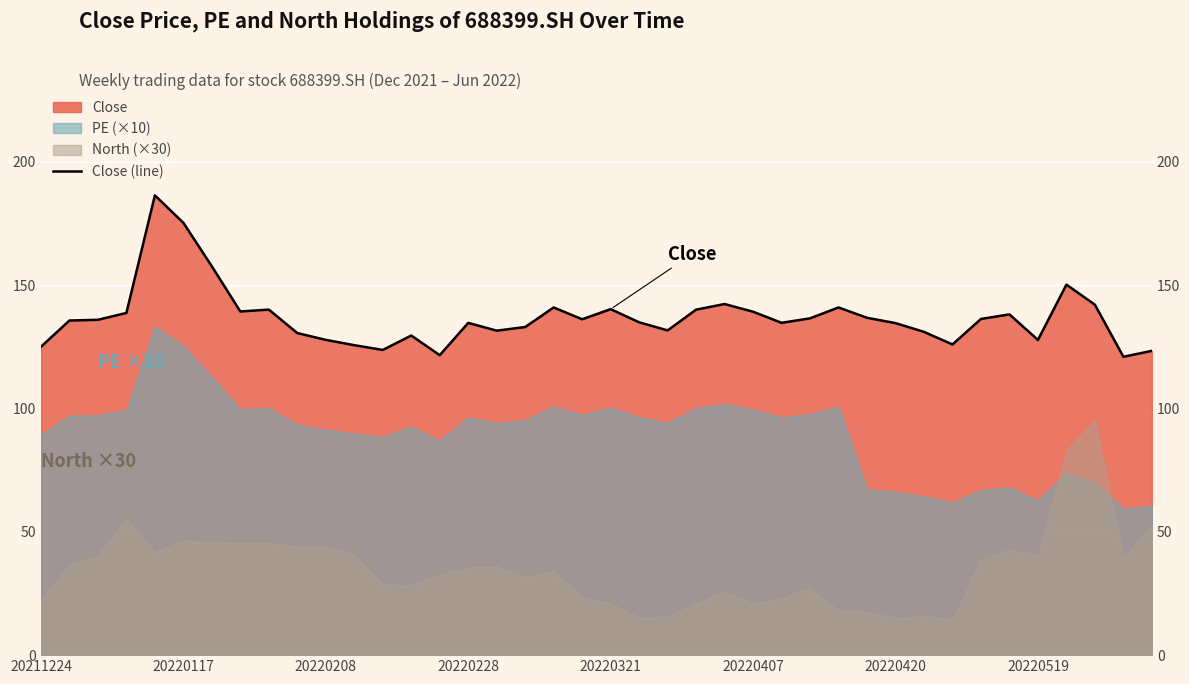

What position from the right is 20220519?

5